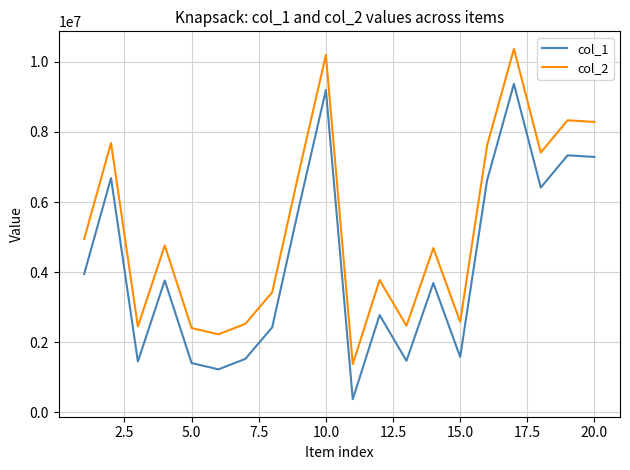

How many interior local valleys does the col_2 series have?

6